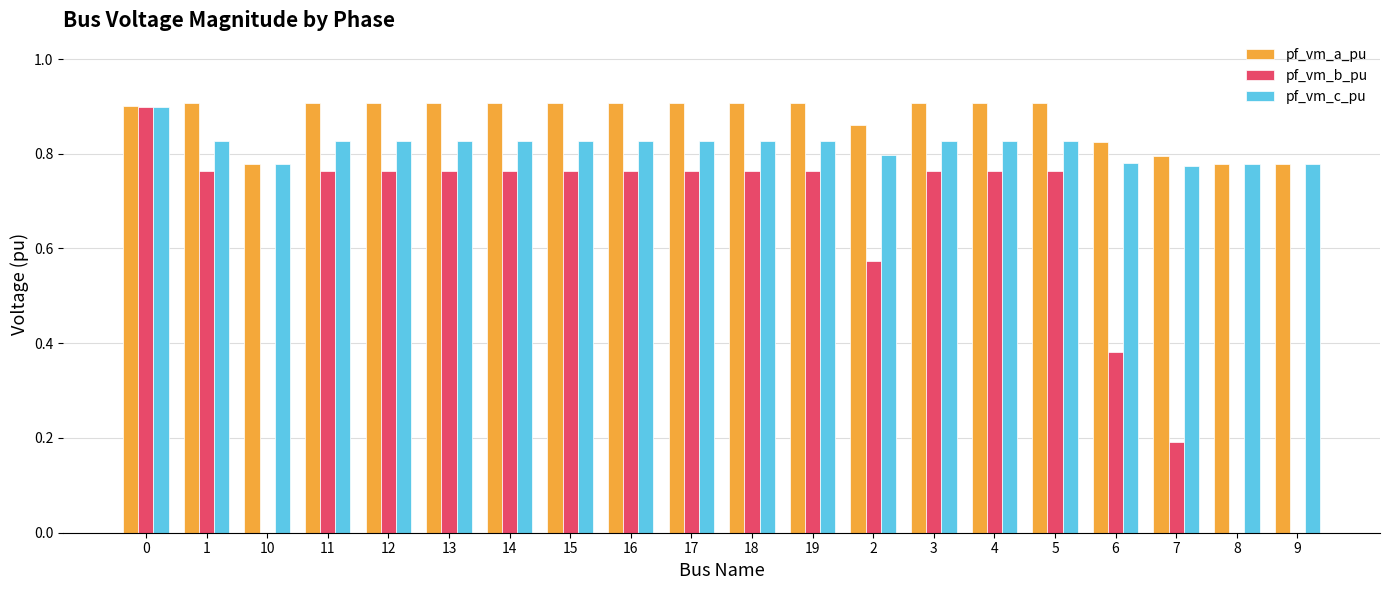

What is the sum of the pf_vm_c_pu values at 14 and 7?

1.6